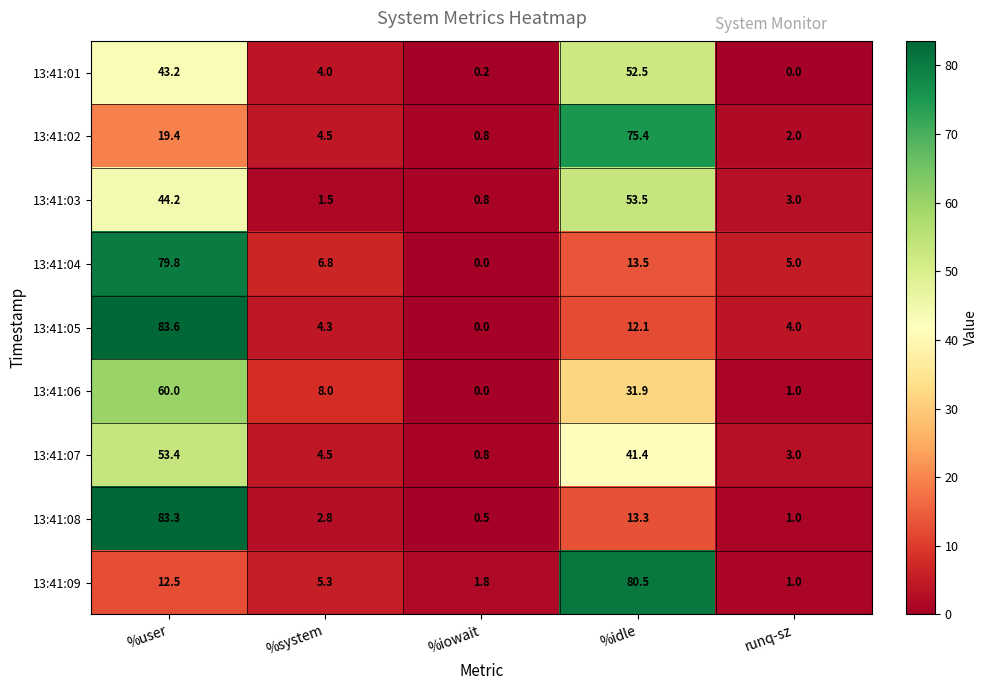

How many series are shown in this chart?

9